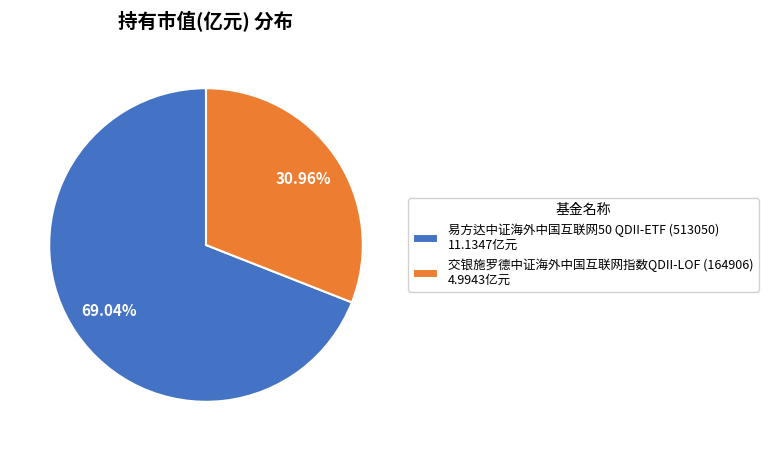

What is the total percentage of 交银施罗德中证海外中国互联网指数QDII-LOF (164906) and 易方达中证海外中国互联网50 QDII-ETF (513050)?

100.0%